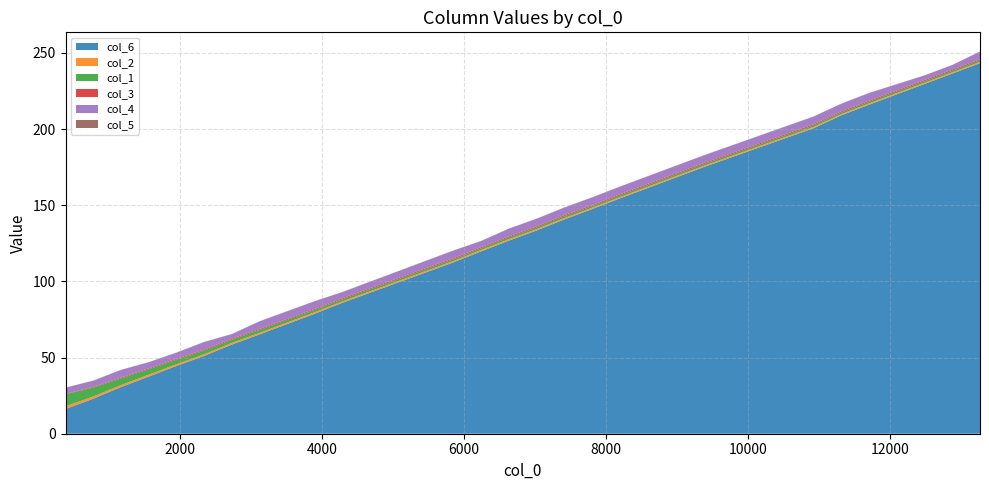

Reading right to left, what are all the values shown in this chart?

col_6: 13260=243.3	12870=236.5	12480=229.6	11700=216.1	11310=209.1	10920=200.6	9360=174.8	8190=154.4	7800=147.5	7410=140.7	7020=133.4	6630=126.8	6240=119.8	5850=112.5	4290=86.0	3900=78.8	3120=65.2	2730=58.5	2340=51.1	1950=44.5	1560=37.5	1170=30.6	780=23.0	390=16.2
col_2: 13260=0.8	12870=0.8	12480=0.8	11700=0.8	11310=0.8	10920=0.8	9360=0.8	8190=0.9	7800=0.8	7410=0.9	7020=0.8	6630=0.9	6240=0.9	5850=0.9	4290=0.9	3900=1.0	3120=1.0	2730=1.1	2340=1.0	1950=1.1	1560=1.2	1170=1.3	780=1.4	390=1.8
col_1: 13260=1.1	12870=1.1	12480=1.1	11700=1.1	11310=1.1	10920=1.1	9360=1.1	8190=1.1	7800=1.1	7410=1.2	7020=1.1	6630=1.2	6240=1.2	5850=1.2	4290=1.4	3900=1.5	3120=1.9	2730=2.1	2340=2.4	1950=2.9	1560=3.6	1170=4.4	780=5.9	390=7.8
col_3: 13260=0.7	12870=0.7	12480=0.7	11700=0.7	11310=0.7	10920=0.7	9360=0.7	8190=0.7	7800=0.7	7410=0.7	7020=0.7	6630=0.7	6240=0.7	5850=0.7	4290=0.7	3900=0.7	3120=0.6	2730=0.6	2340=0.6	1950=0.6	1560=0.6	1170=0.5	780=0.5	390=0.3
col_4: 13260=5.0	12870=3.0	12480=3.0	11700=5.0	11310=5.0	10920=5.0	9360=5.0	8190=5.0	7800=5.0	7410=5.0	7020=5.0	6630=5.0	6240=4.0	5850=5.0	4290=4.0	3900=5.0	3120=5.0	2730=3.0	2340=5.0	1950=4.0	1560=4.0	1170=5.0	780=4.0	390=4.0
col_5: 13260=0.1	12870=0.1	12480=0.1	11700=0.1	11310=0.1	10920=0.1	9360=0.1	8190=0.1	7800=0.1	7410=0.1	7020=0.1	6630=0.1	6240=0.1	5850=0.1	4290=0.1	3900=0.1	3120=0.1	2730=0.1	2340=0.1	1950=0.1	1560=0.1	1170=0.1	780=0.1	390=0.1